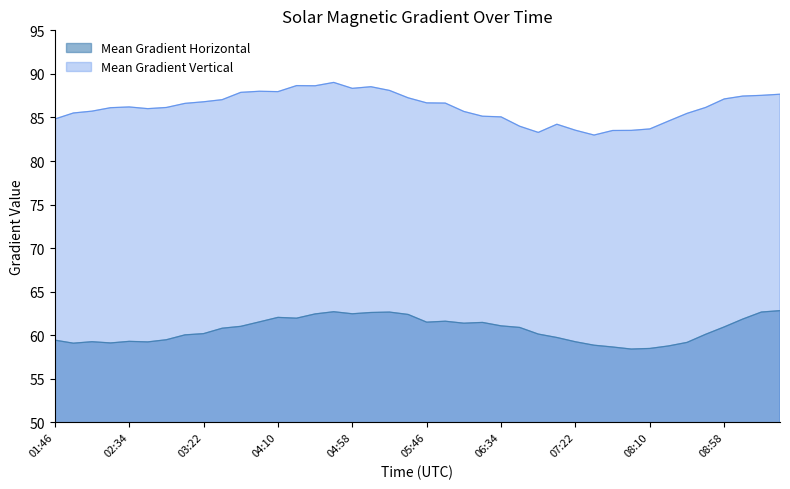

Rank the categories by Mean Gradient Vertical value from lowest to highest.

07:34, 06:58, 07:46, 07:58, 07:22, 08:10, 06:46, 07:10, 08:22, 01:46, 06:34, 06:22, 08:34, 01:58, 06:10, 02:10, 02:46, 02:22, 02:58, 08:46, 02:34, 03:10, 05:58, 05:46, 03:22, 03:34, 08:58, 05:34, 09:10, 09:22, 09:34, 03:46, 04:10, 03:58, 05:22, 04:58, 05:10, 04:34, 04:22, 04:46